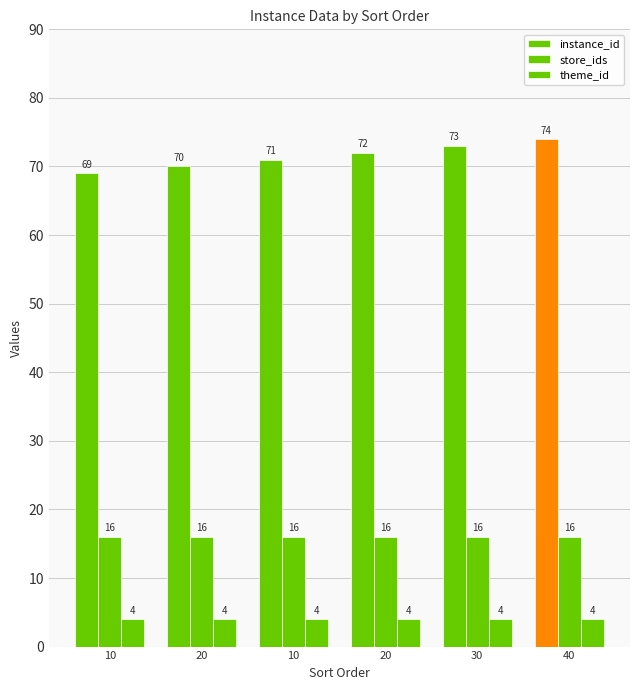

Is it true that store_ids equals 16 at 20?

True